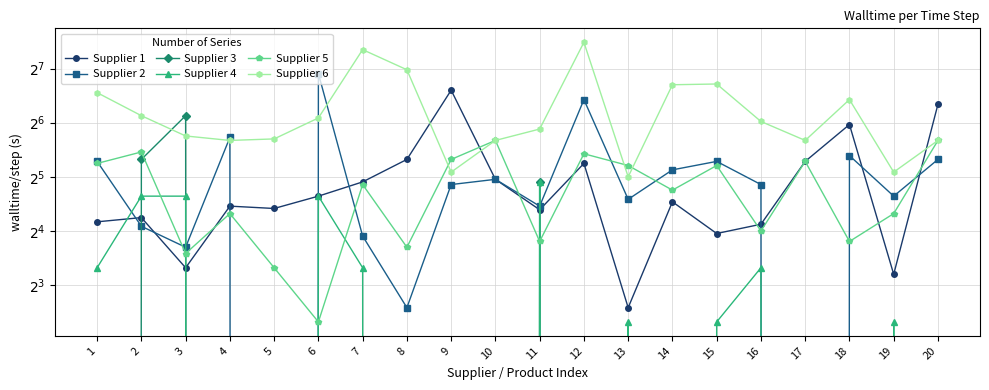

At how many categories does at least one series exceed 55?

14